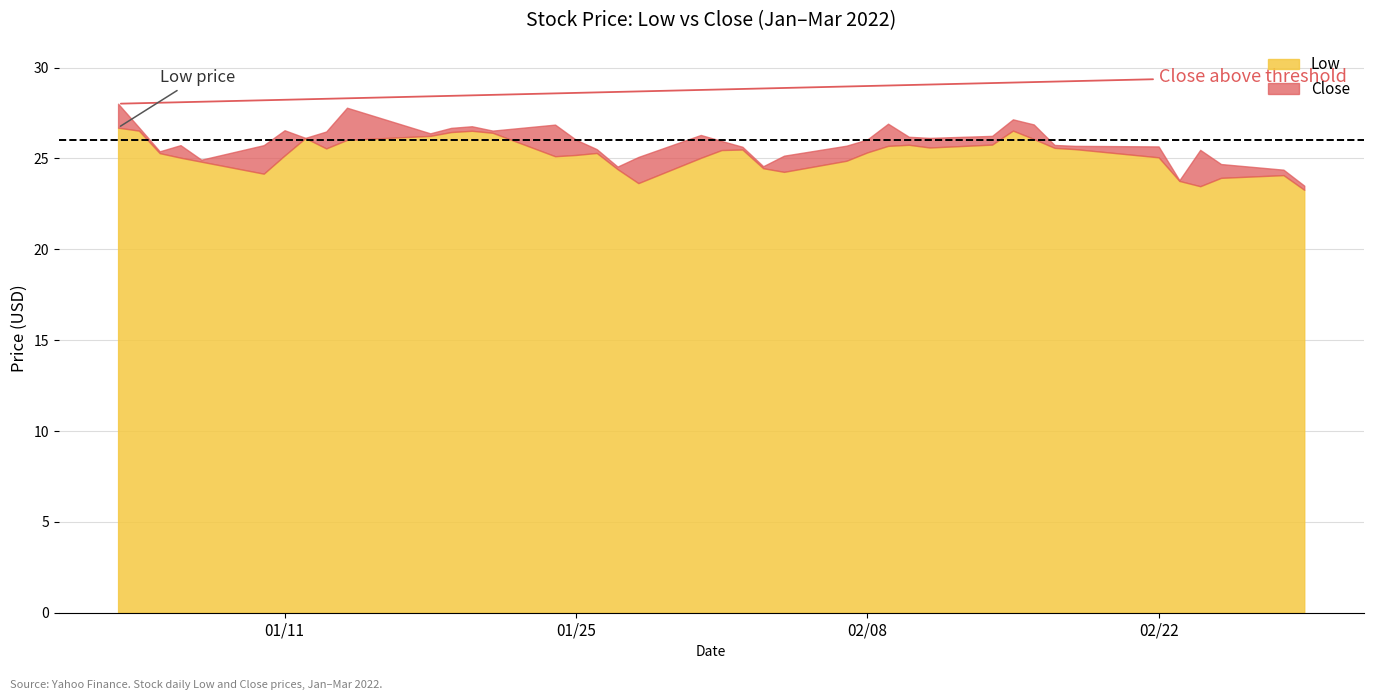

What value does the Low series have at 2022-02-07?

24.9